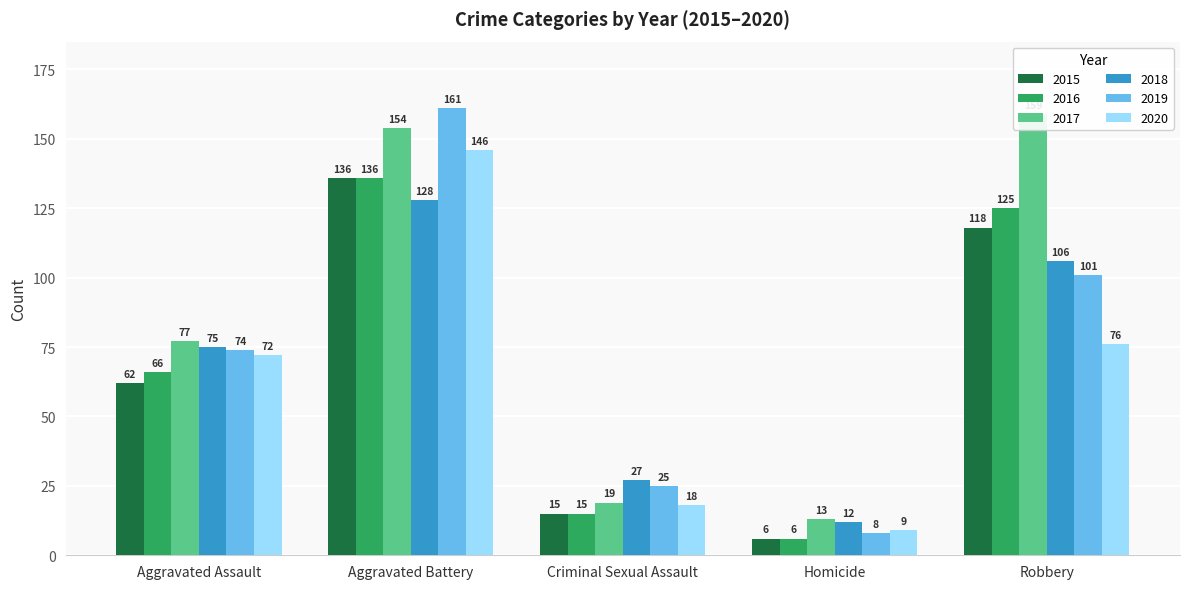

Does the chart contain any negative values?

No